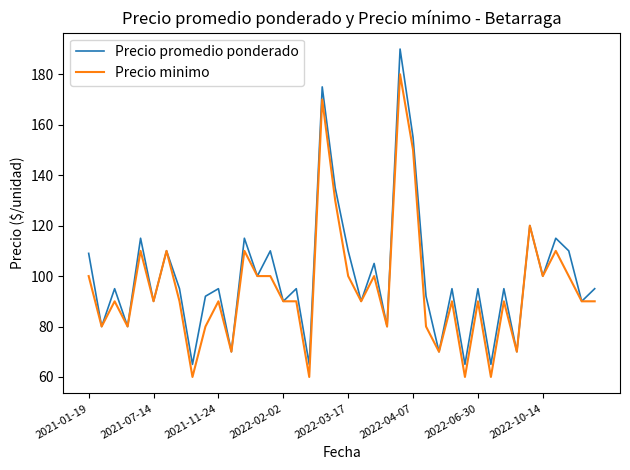

What is the lowest value of the Precio promedio ponderado series?

65